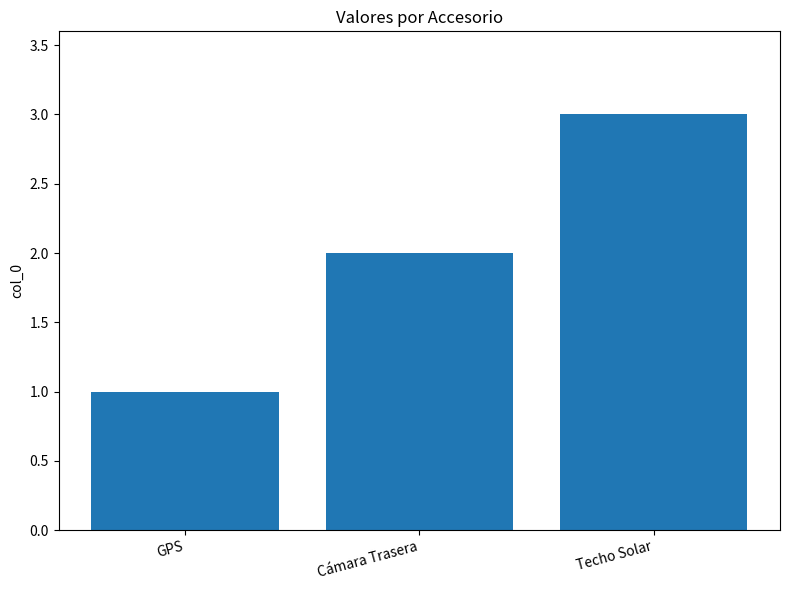

How many categories are shown in the chart?

3